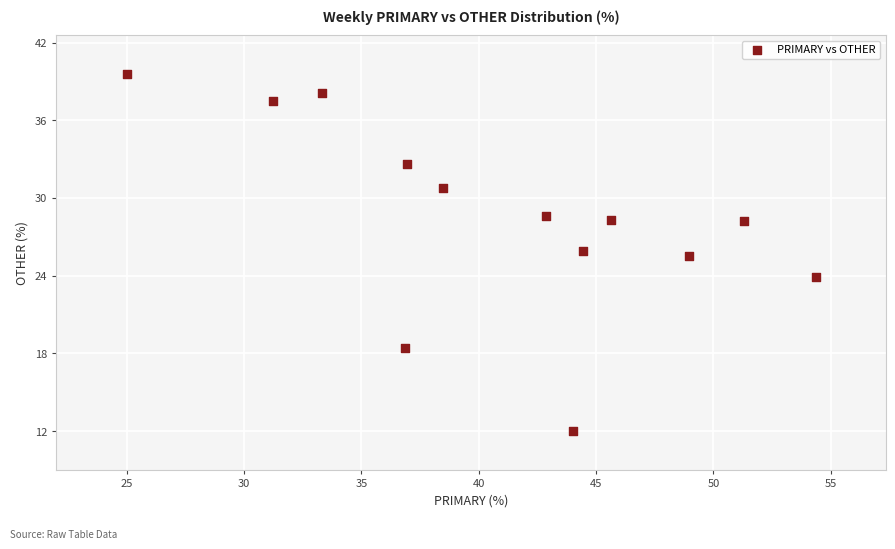

What Y value in the scatter plot is closest to 25?

25.5